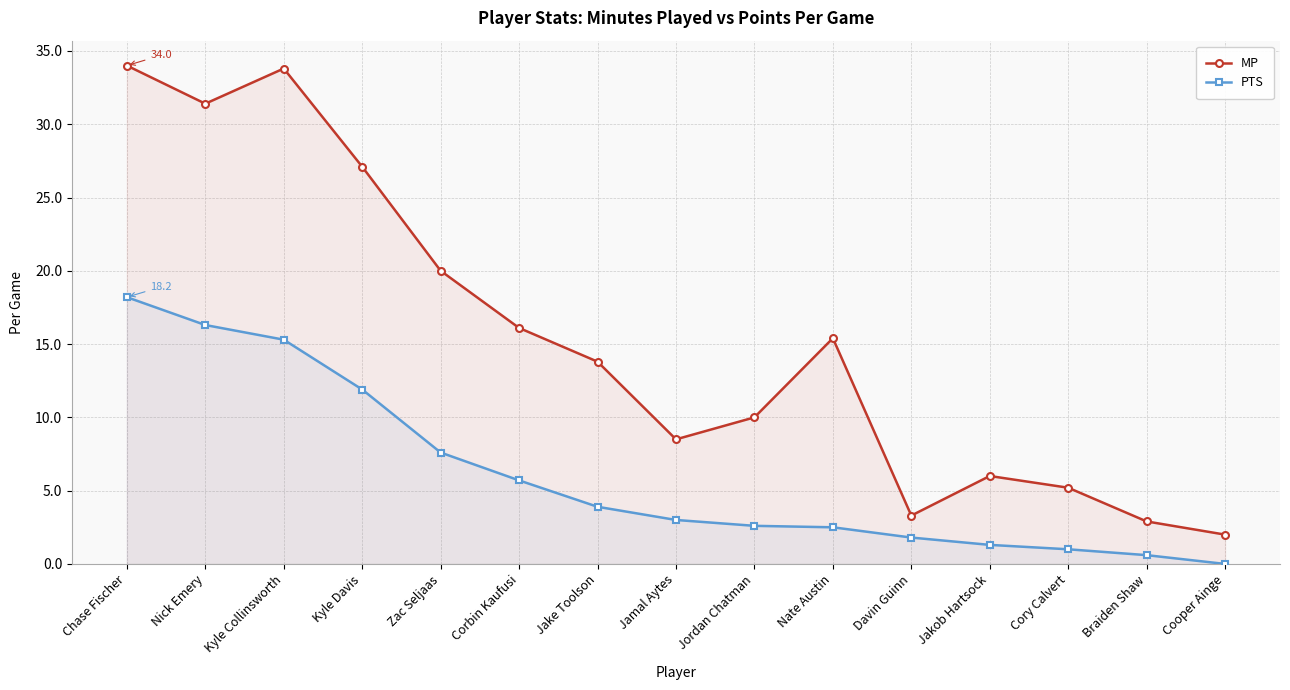

What is the difference between the highest and lowest values at Cooper Ainge?

2.0